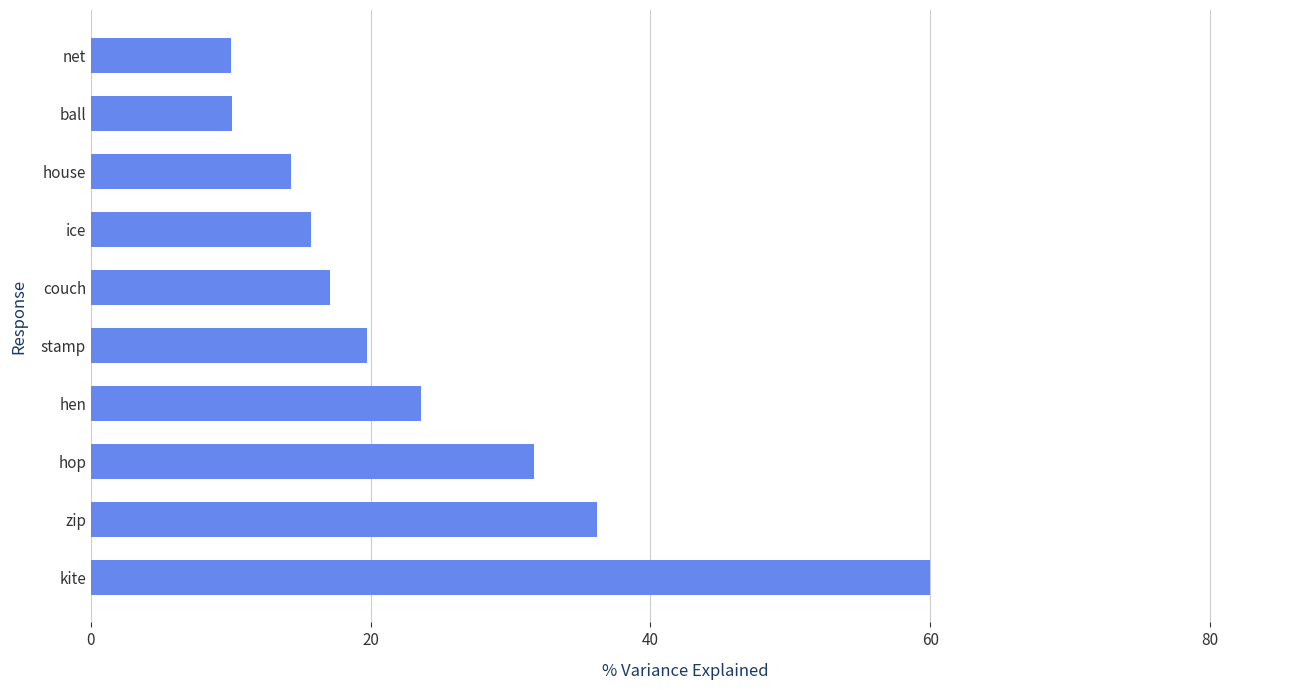

What is the smallest value displayed?

10.0